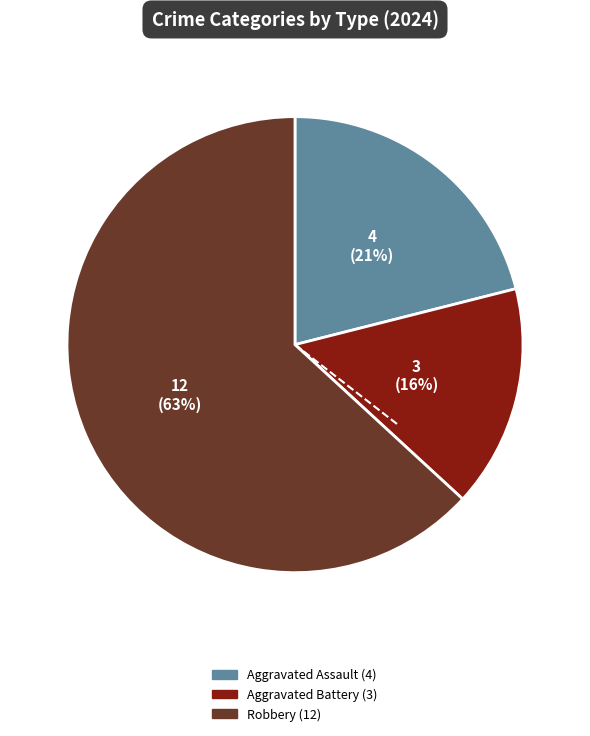

Is there a majority slice in this chart?

Yes